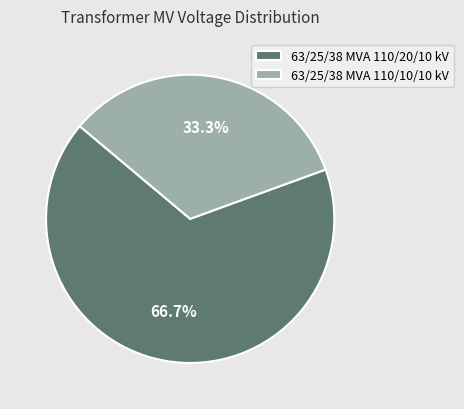

What is the largest slice in the pie chart?

63/25/38 MVA 110/20/10 kV